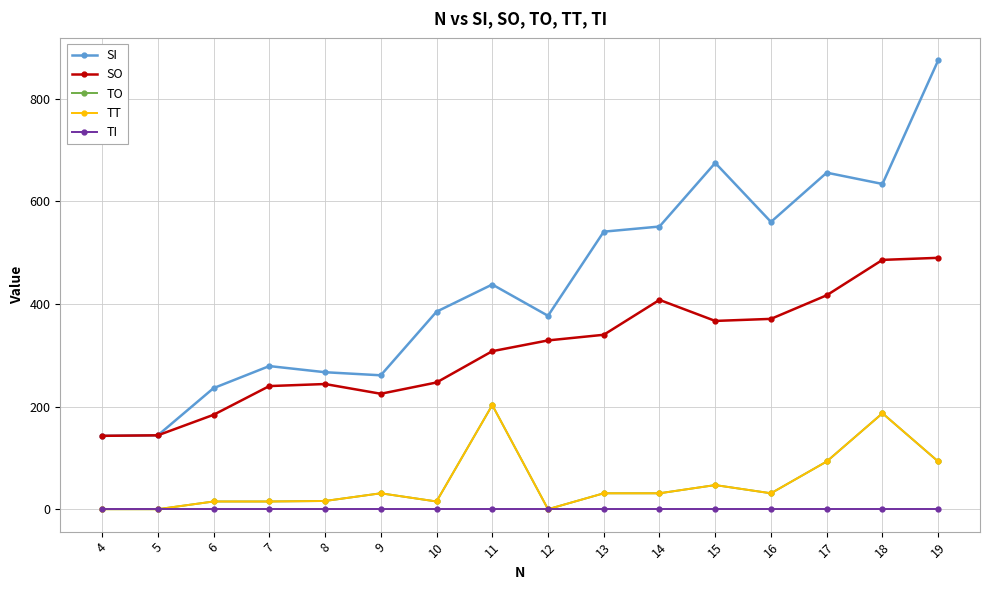

Is the value of TO at 17 greater than the value of TI at 17?

Yes